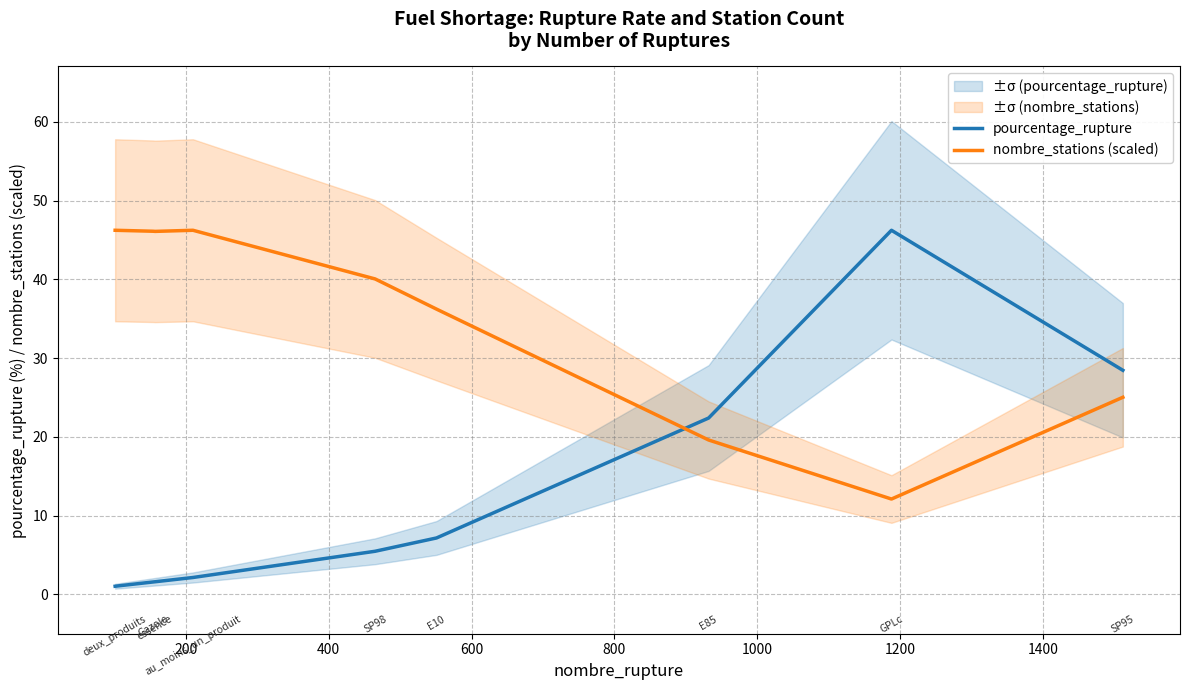

List the series in order of their peak value, highest first.

pourcentage_rupture, nombre_stations (scaled)